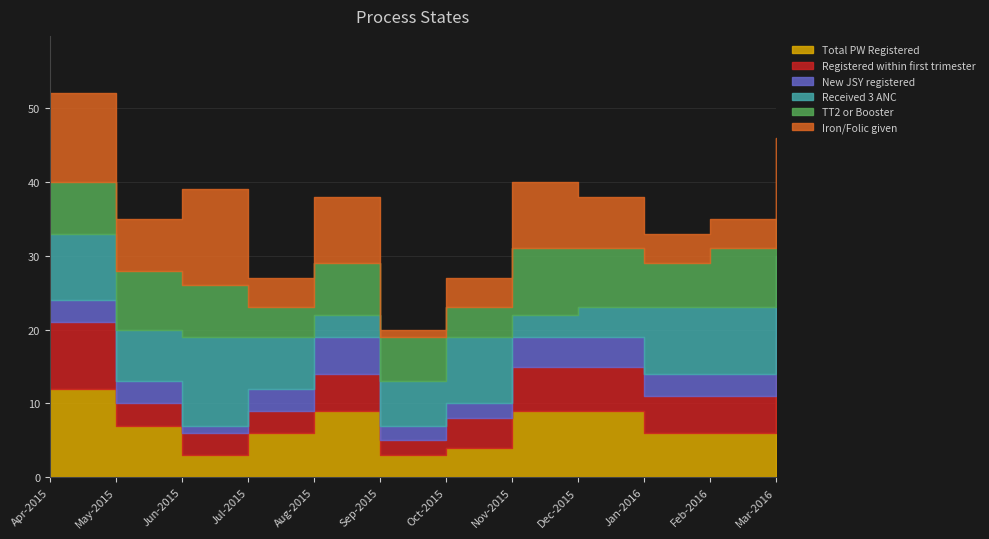

Count the Total PW Registered values in the range 6 to 9.

7